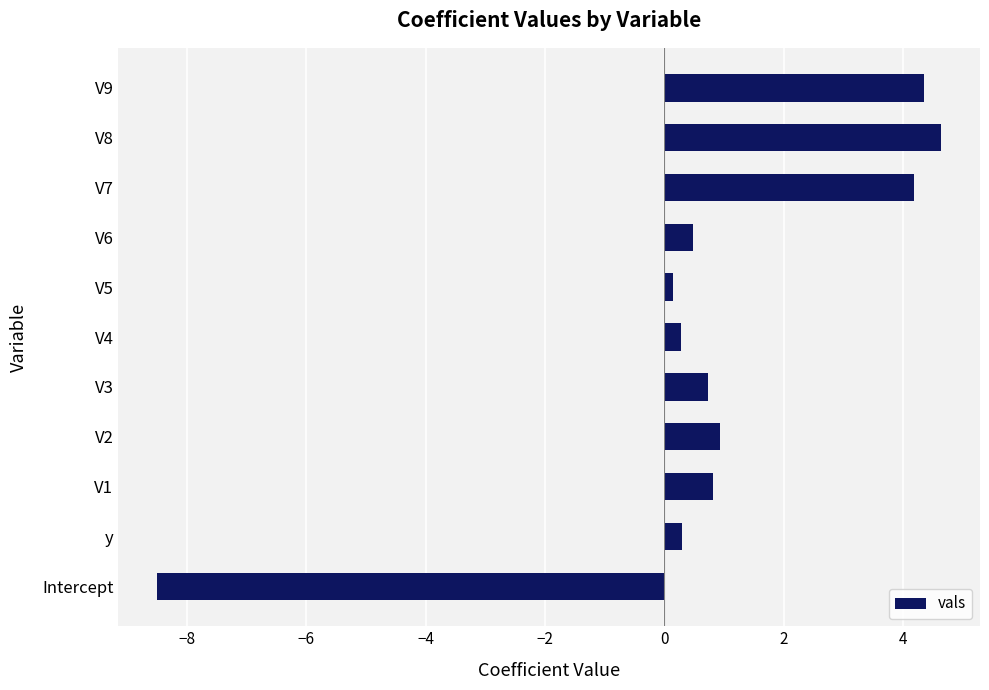

What is the change in value from V2 to V6?

-0.5